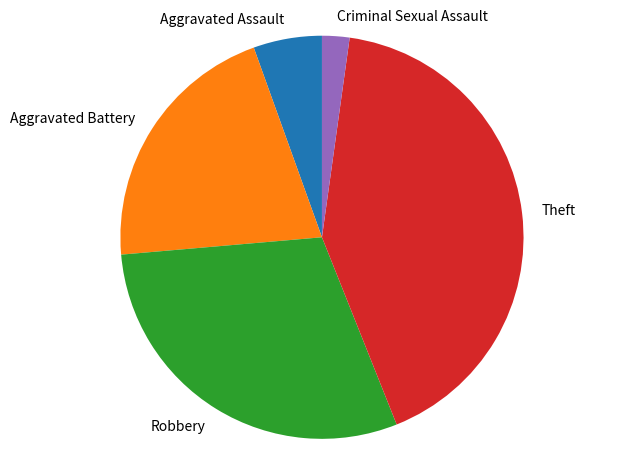

Which has a higher value, Theft or Criminal Sexual Assault?

Theft